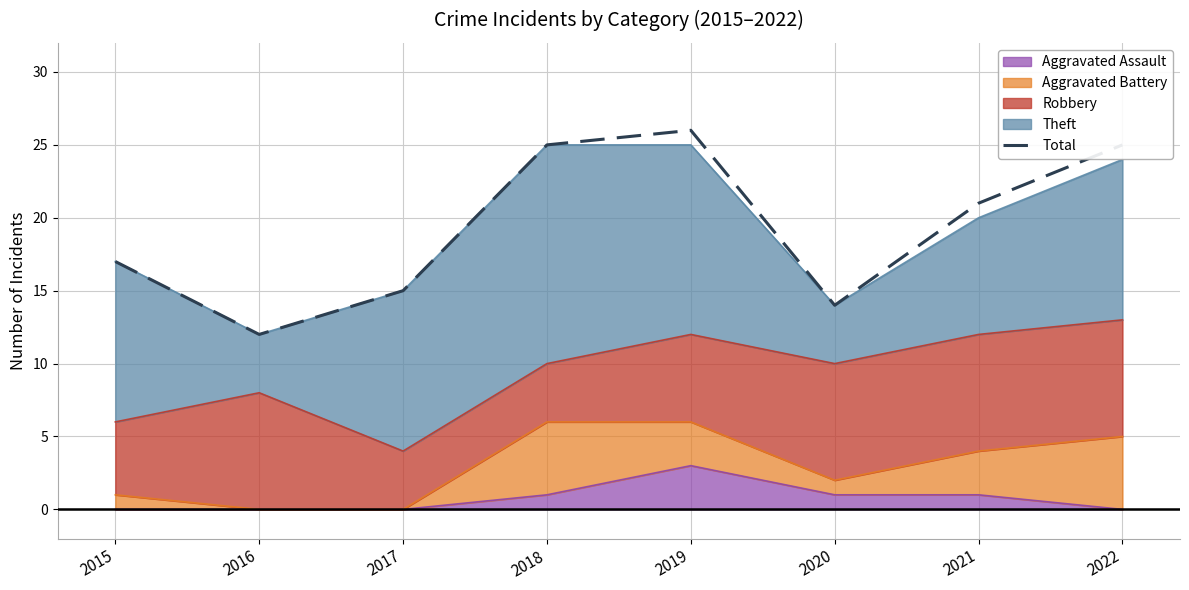

What is the difference between the maximum and second lowest values?

12